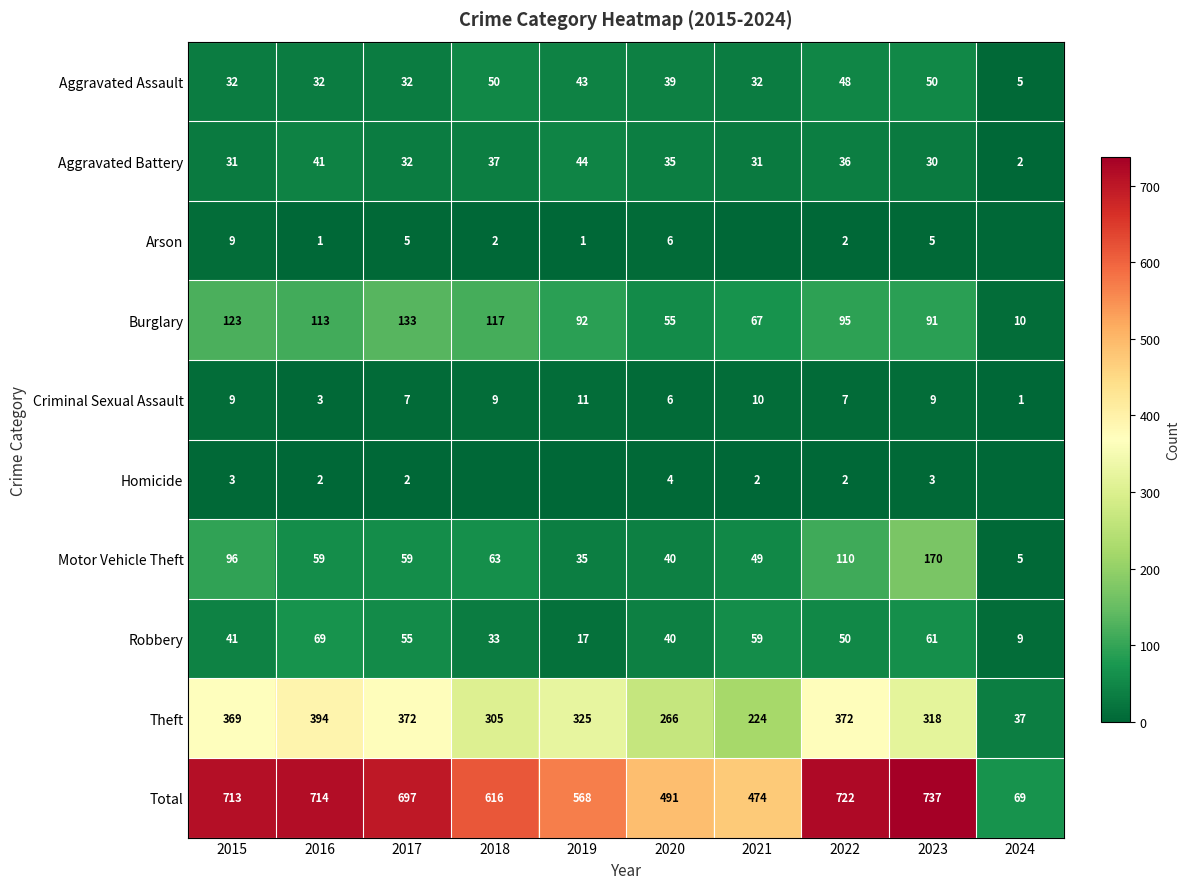

At which label does Motor Vehicle Theft reach its peak?

2023